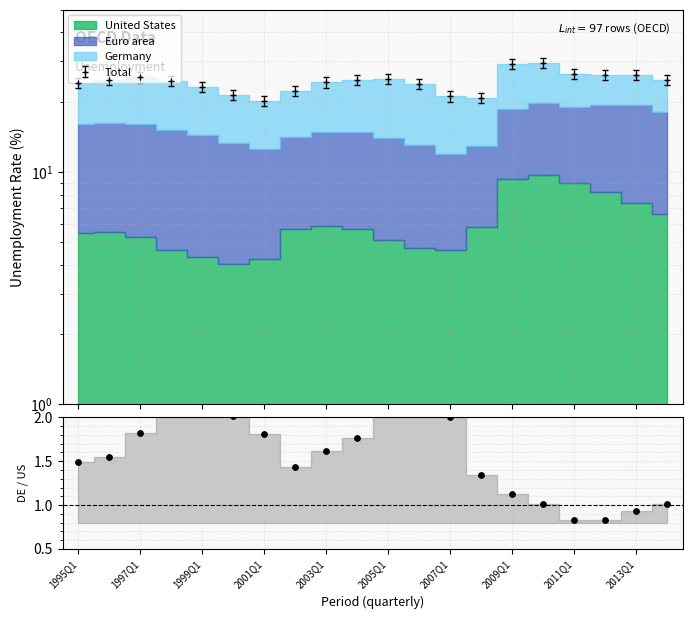

Which has a higher value, 10 or 1997Q1?

10